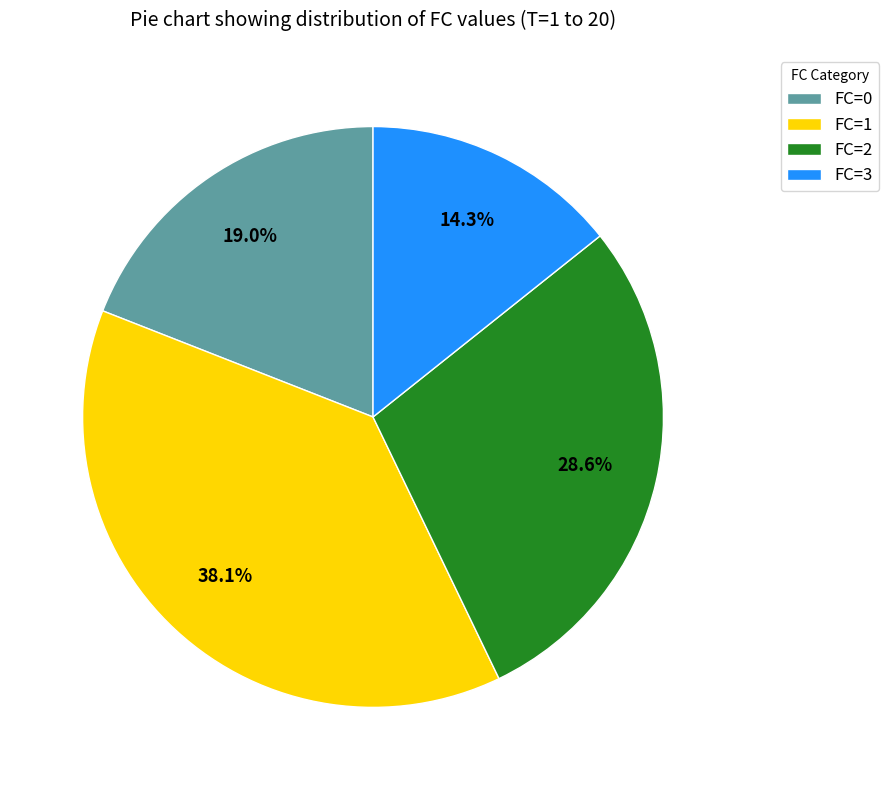

Which slice is the smallest?

FC=3